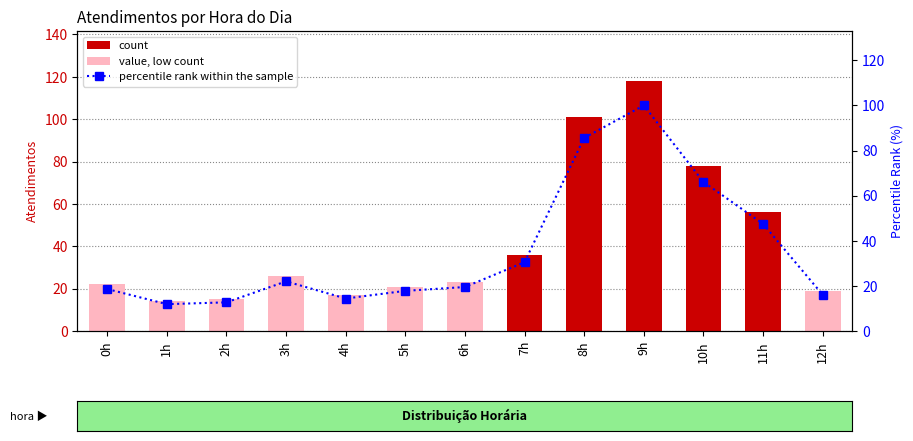

What is the difference between the highest and lowest values at 12h?

2.9